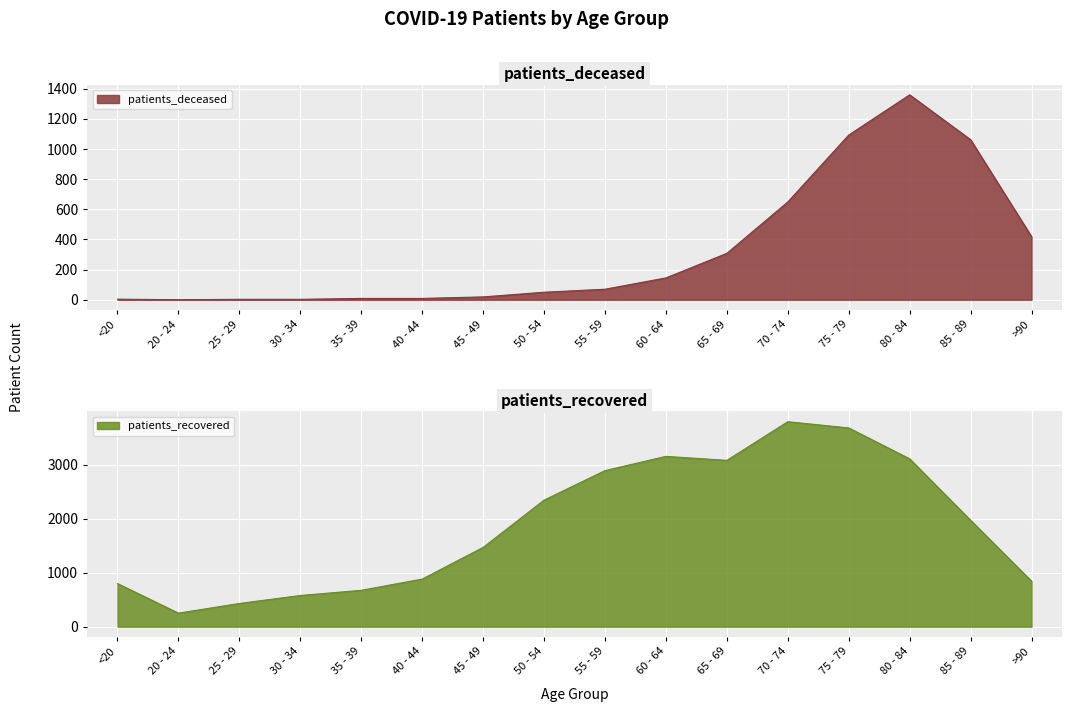

What is the difference between the second highest and minimum values in the patients_recovered series?

3432